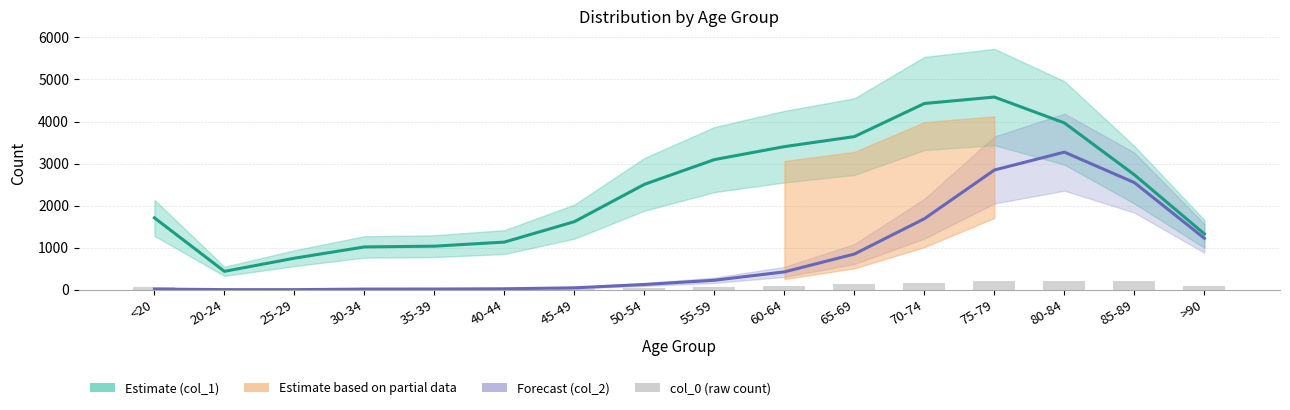

Reading left to right, transcribe all the data shown in this chart.

Estimate (col_1 scaled): <20=1710.3	20-24=438.9	25-29=751.0	30-34=1019.0	35-39=1037.0	40-44=1134.3	45-49=1620.0	50-54=2507.1	55-59=3095.6	60-64=3403.7	65-69=3642.1	70-74=4428.9	75-79=4582.2	80-84=3966.8	85-89=2733.3	>90=1328.2
Forecast (col_2): <20=18.0	20-24=4.0	25-29=3.0	30-34=17.0	35-39=18.0	40-44=24.0	45-49=47.0	50-54=126.0	55-59=227.0	60-64=426.0	65-69=850.0	70-74=1690.0	75-79=2848.0	80-84=3273.0	85-89=2548.0	>90=1224.0
col_0 (raw count): <20=77.0	20-24=5.0	25-29=14.0	30-34=27.0	35-39=17.0	40-44=20.0	45-49=23.0	50-54=39.0	55-59=59.0	60-64=84.0	65-69=137.0	70-74=153.0	75-79=220.0	80-84=209.0	85-89=206.0	>90=93.0